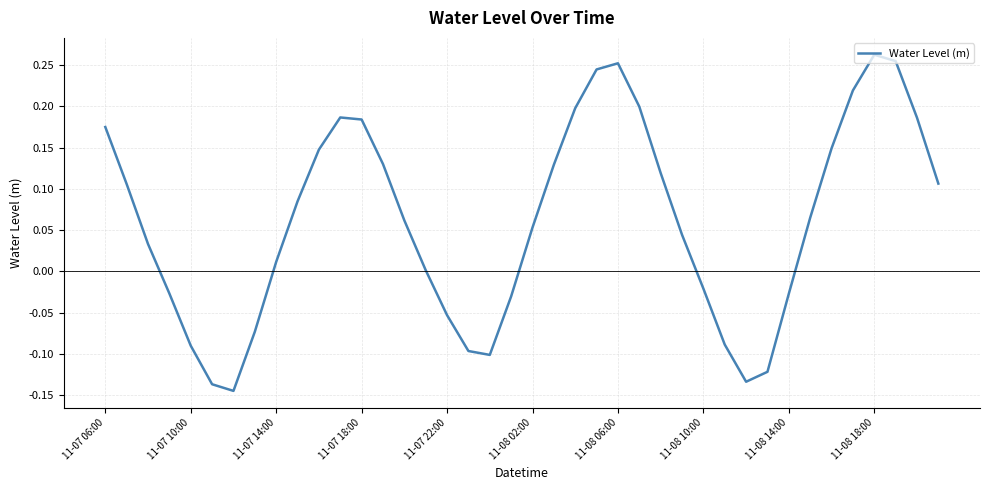

What is the difference between the maximum and minimum values?

0.4